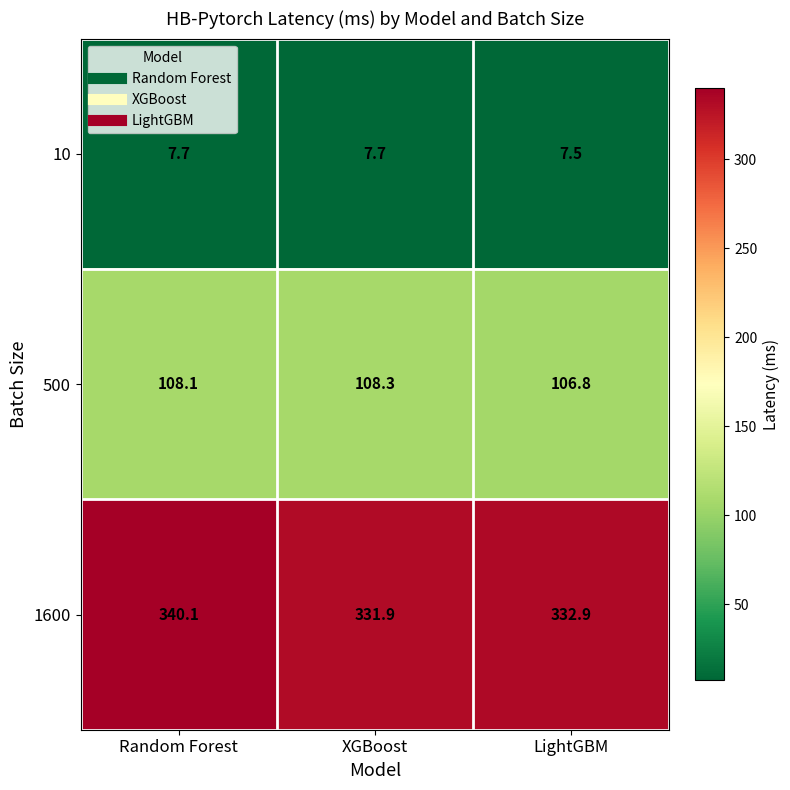

At which category is the sum across all series the highest?

Random Forest